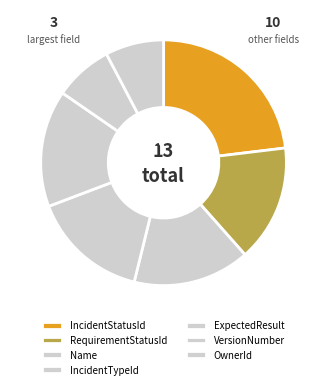

What portion of the pie excludes OwnerId?

84.6%